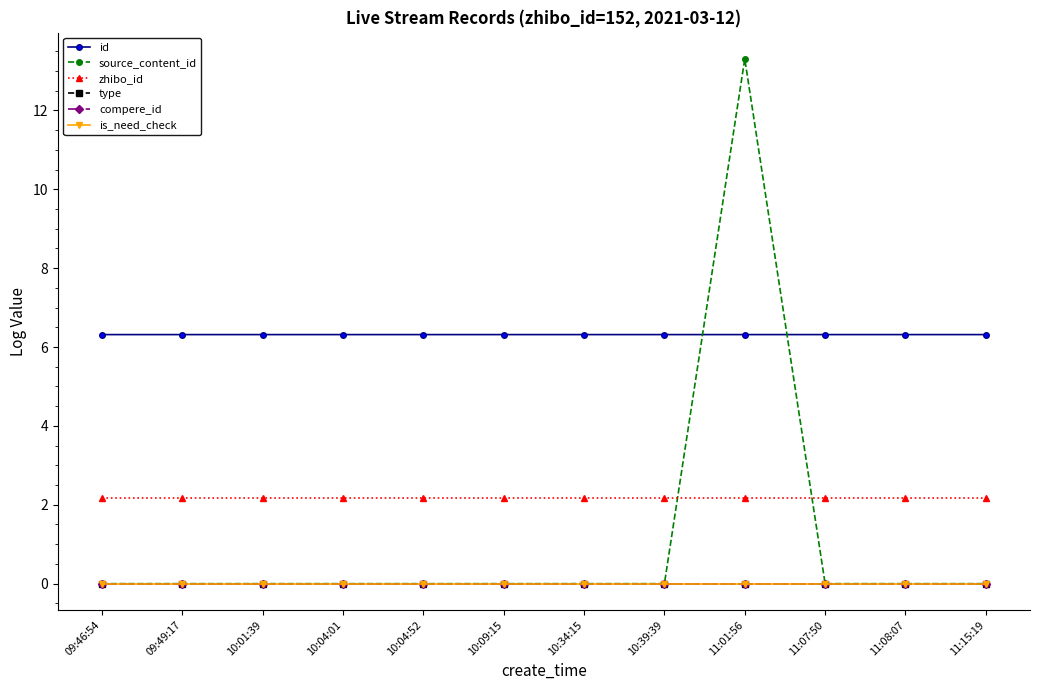

The value of source_content_id at 10:39:39 is 4.5. True or false?

False